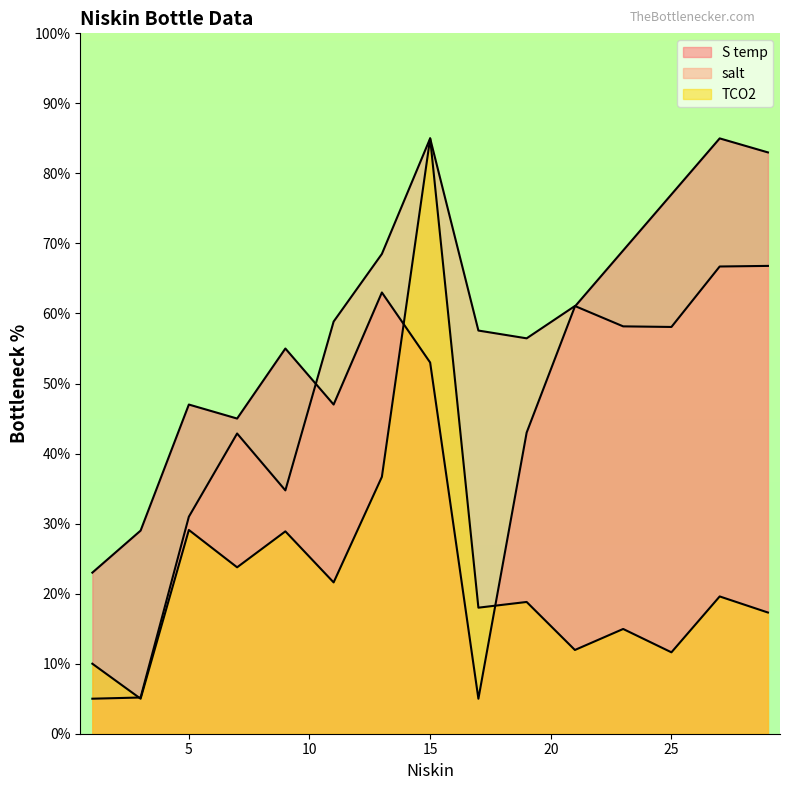

Reading right to left, list all the values displayed in this chart.

S temp: 29=83.0	27=85.0	25=77.0	23=69.0	21=61.0	19=43.0	17=5.0	15=53.0	13=63.0	11=47.0	9=55.0	7=45.0	5=47.0	3=29.0	1=23.0
salt: 29=66.8	27=66.7	25=58.1	23=58.2	21=61.1	19=56.5	17=57.6	15=85.0	13=68.5	11=58.8	9=34.7	7=42.9	5=31.0	3=5.2	1=5.0
TCO2: 29=17.3	27=19.6	25=11.6	23=15.0	21=12.0	19=18.8	17=18.0	15=85.0	13=36.7	11=21.6	9=28.9	7=23.8	5=29.1	3=5.0	1=10.0